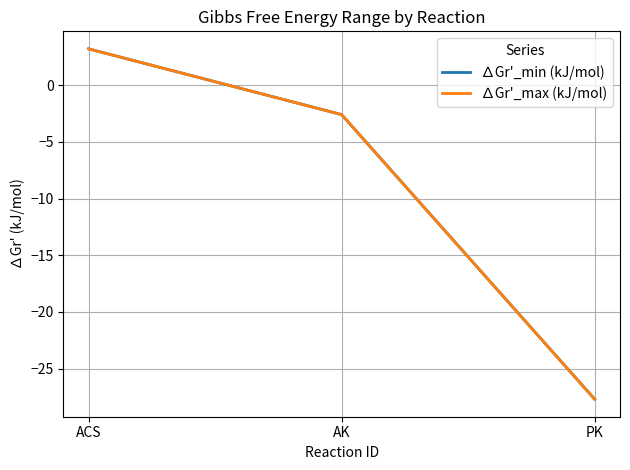

Is this an area chart (filled region under the line)?

No